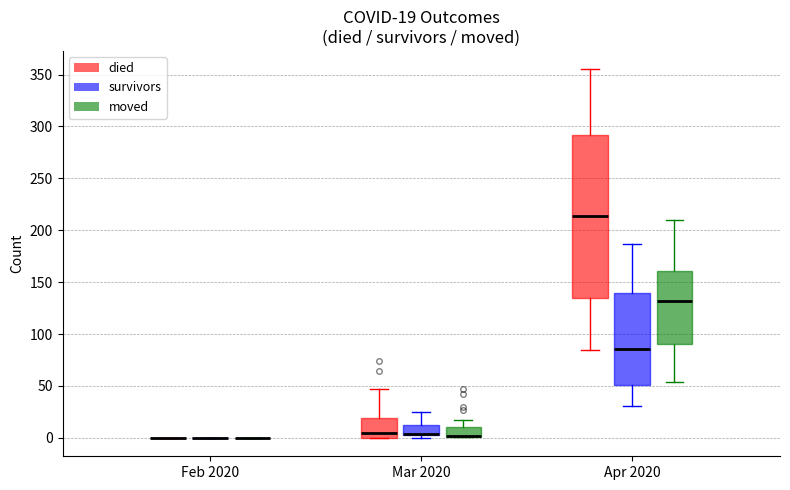

Comparing the boxes themselves (not the whiskers), which one is the tallest?

Apr 2020 (died)